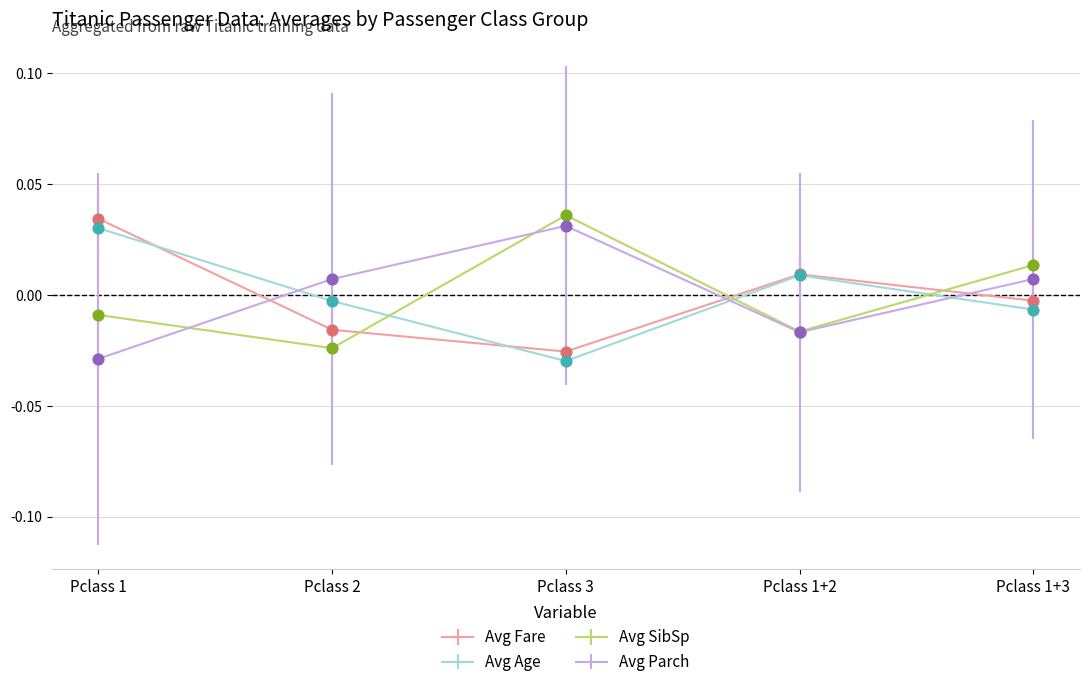

Is the value of Avg Fare at Pclass 1+3 greater than the value of Avg SibSp at Pclass 1+3?

No